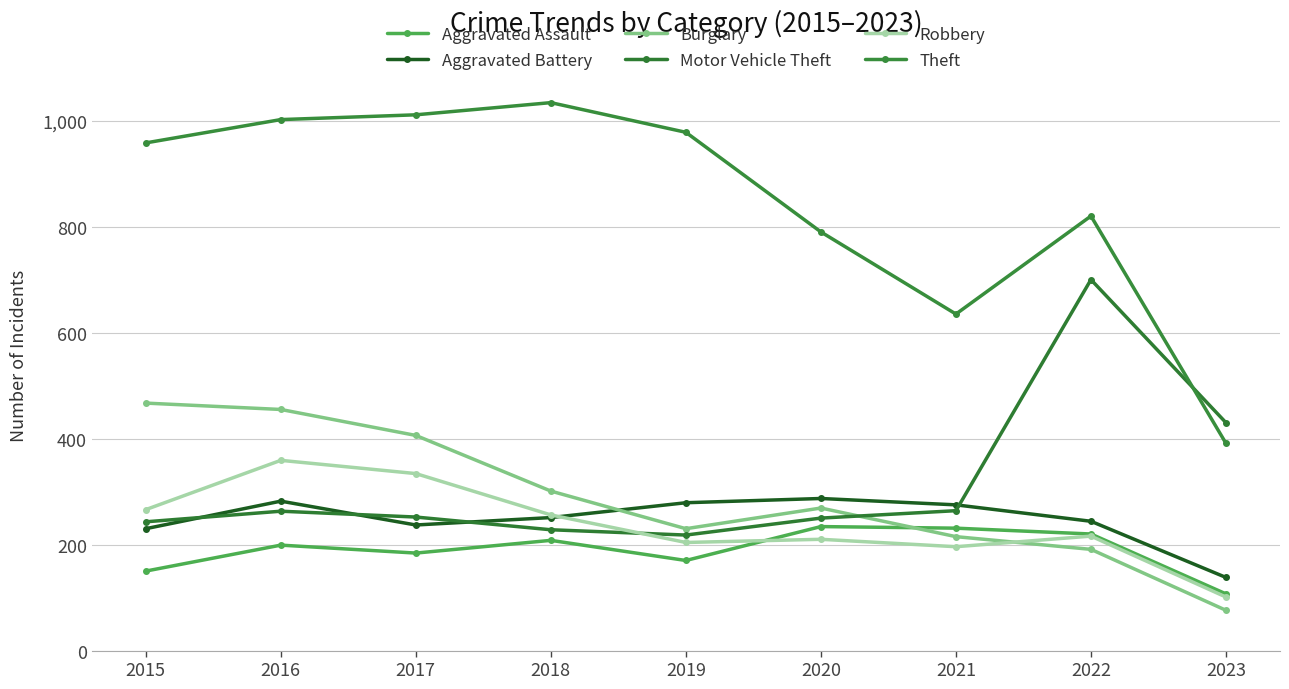

The value of Robbery at 2017 is 334. True or false?

True